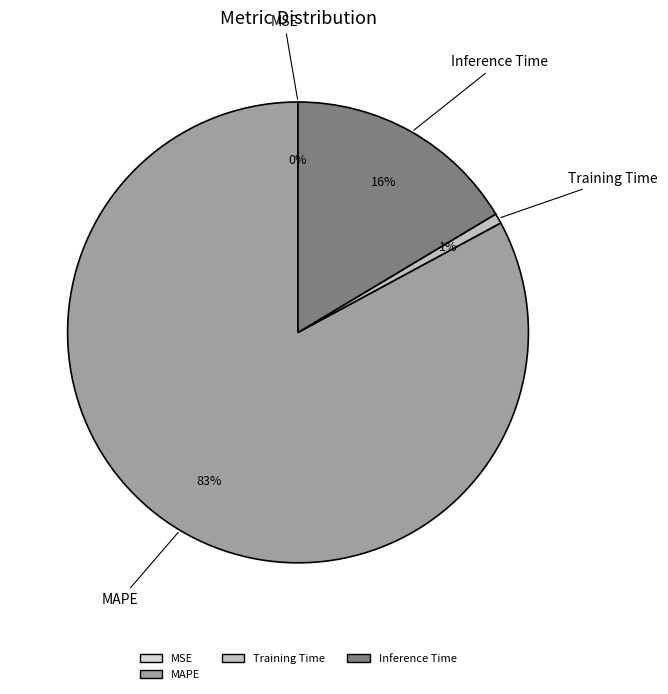

Is there any slice that represents more than half of the pie?

Yes